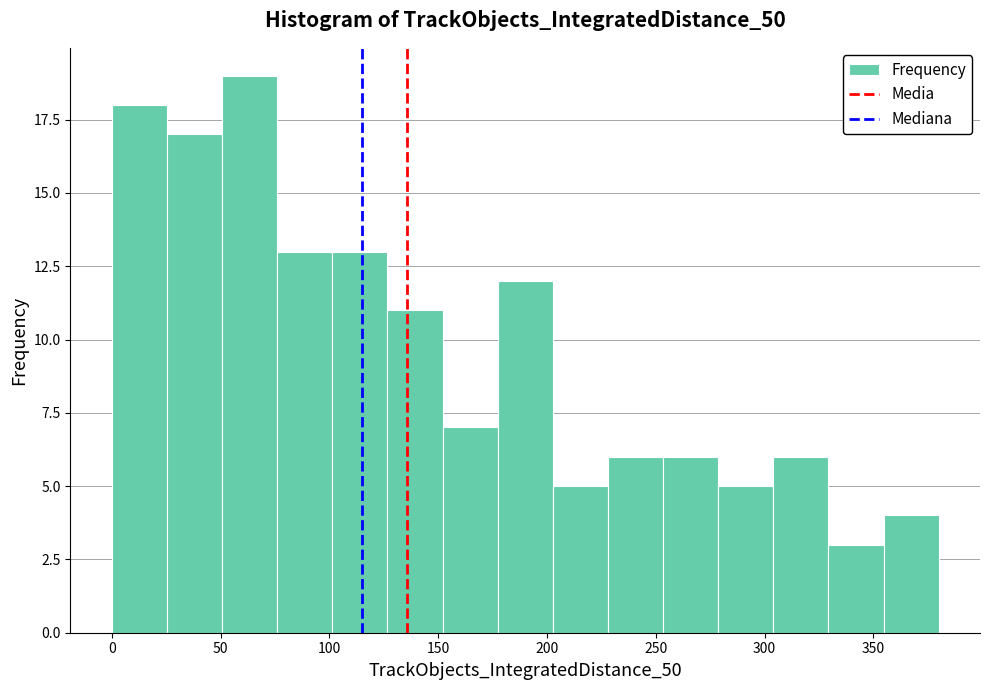

What is the height of the bar covering 230 to 255 on the x-axis? Neither the bar edges nor the heights are printed on the chart, so give them approximately, as read against the axes.

6